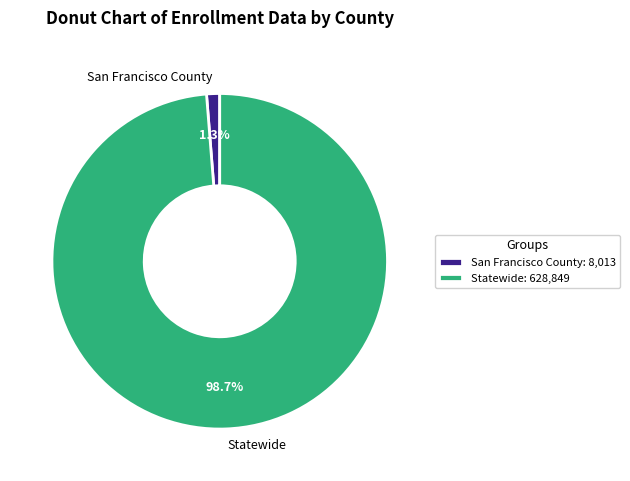

Is it true that San Francisco County is 1% of the pie?

True